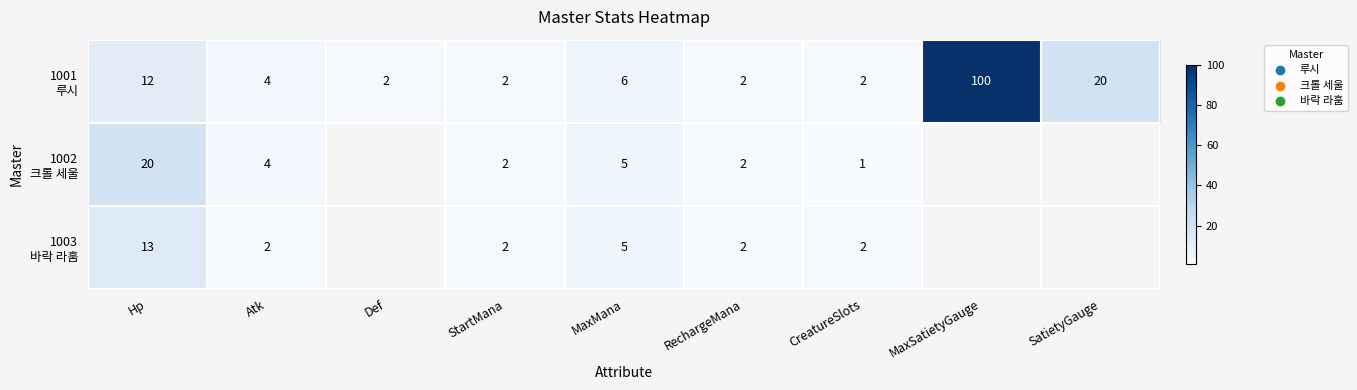

What is the greatest value displayed?

100.0